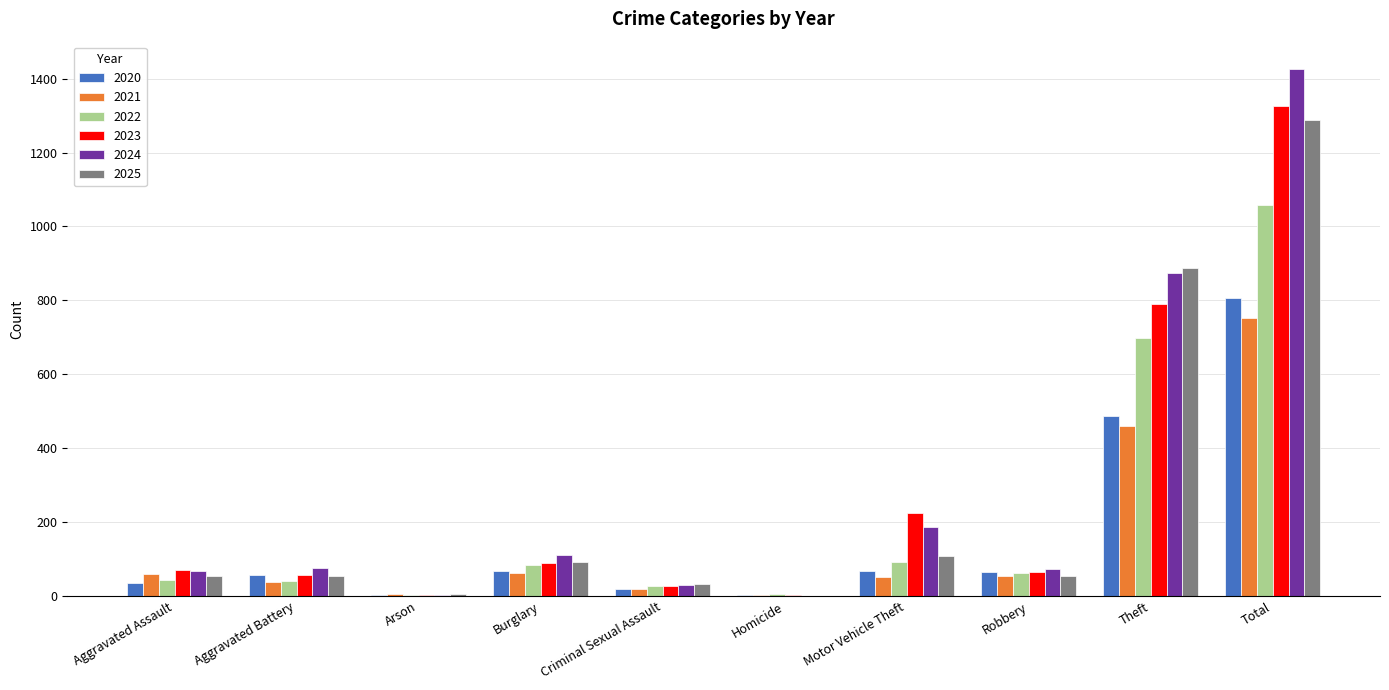

Which category has the highest value across all series?

Total